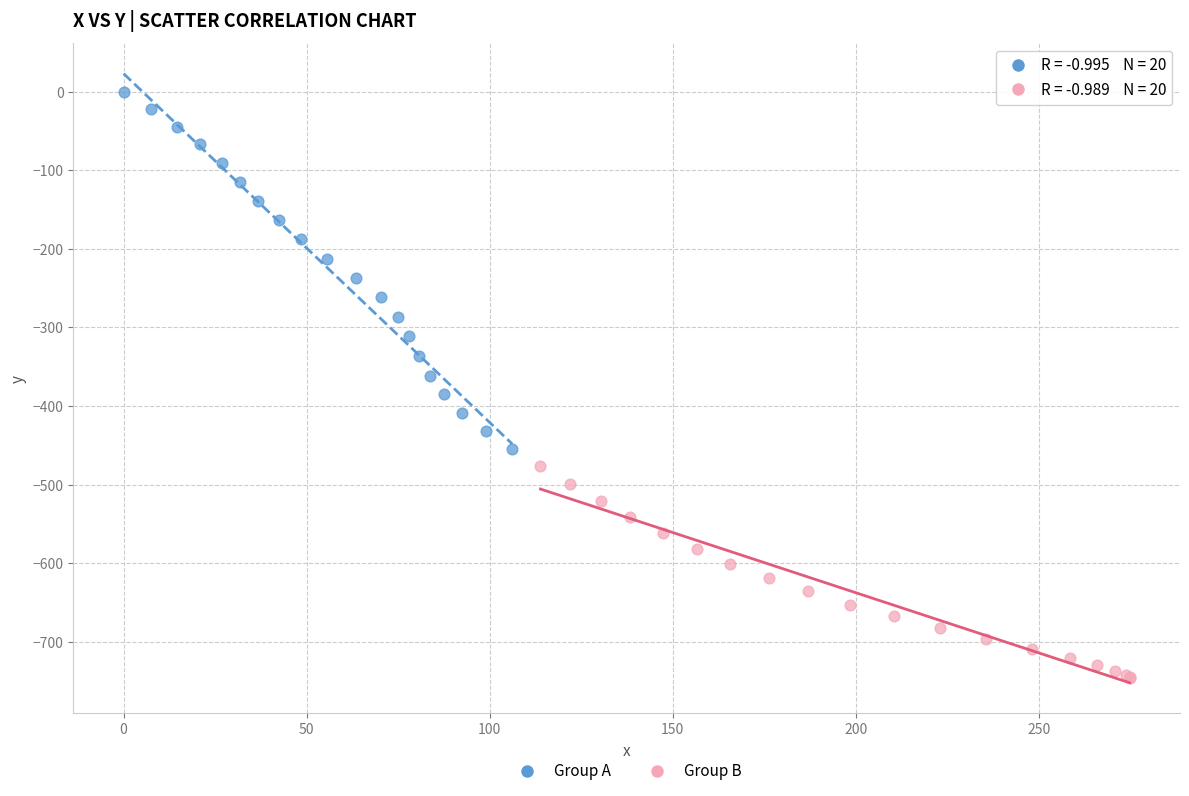

Which series reaches the maximum Y coordinate?

Group A